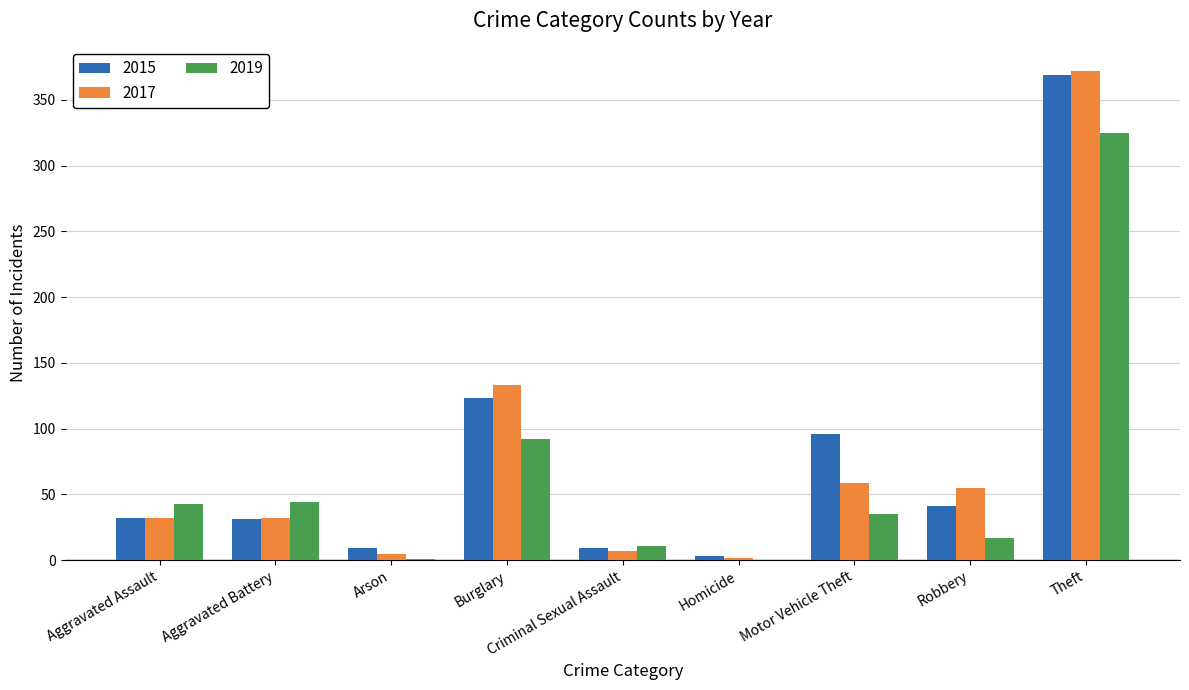

What is the average value of the 2019 series?

63